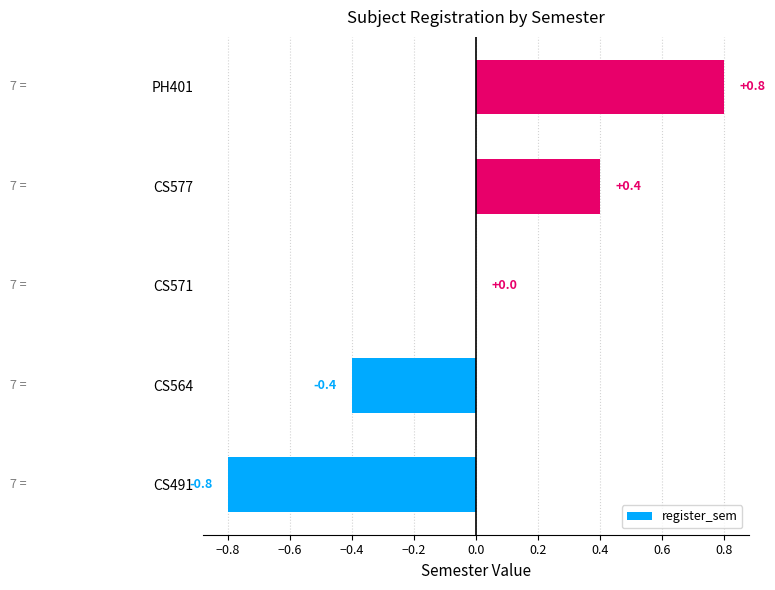

Are the bars horizontal?

Yes